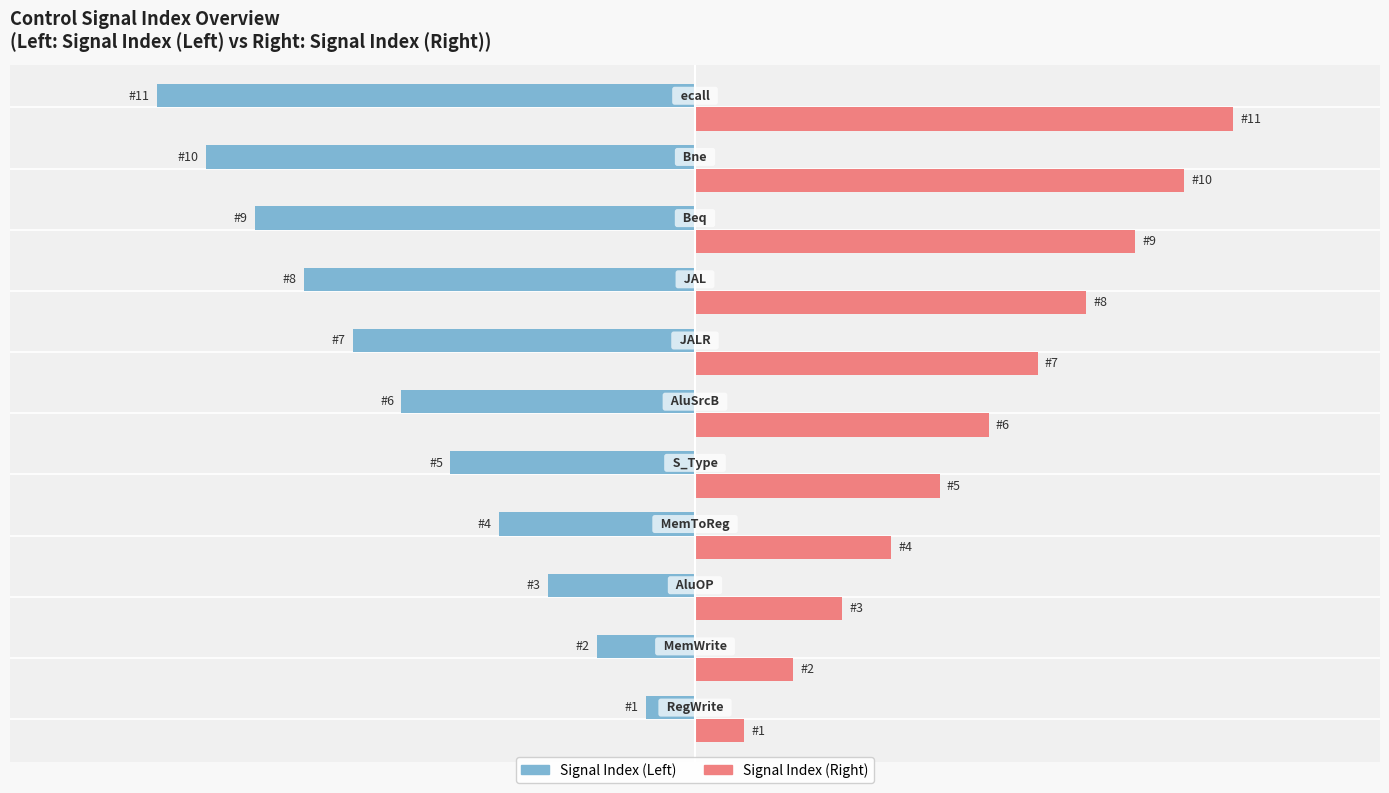

What are all the series names shown in the legend?

Signal Index (Left), Signal Index (Right)